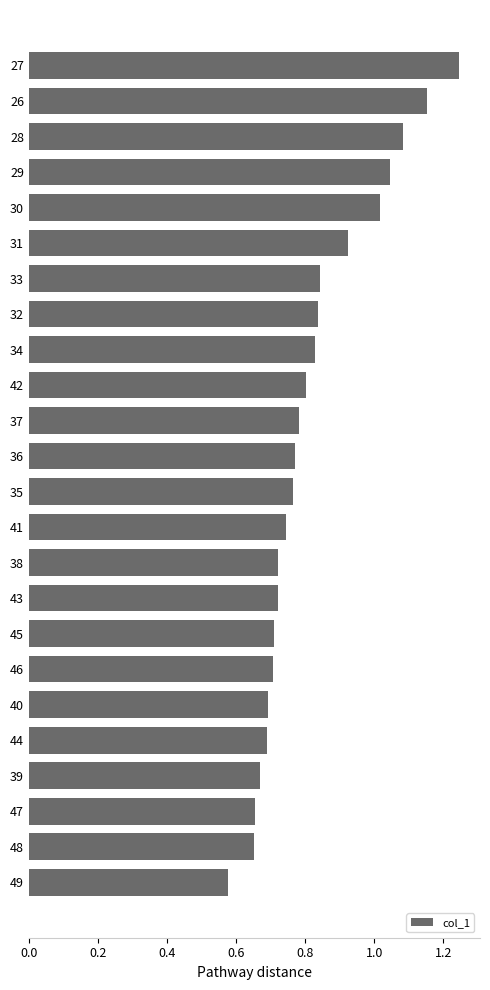

At which category does the chart reach its minimum across all series?

49